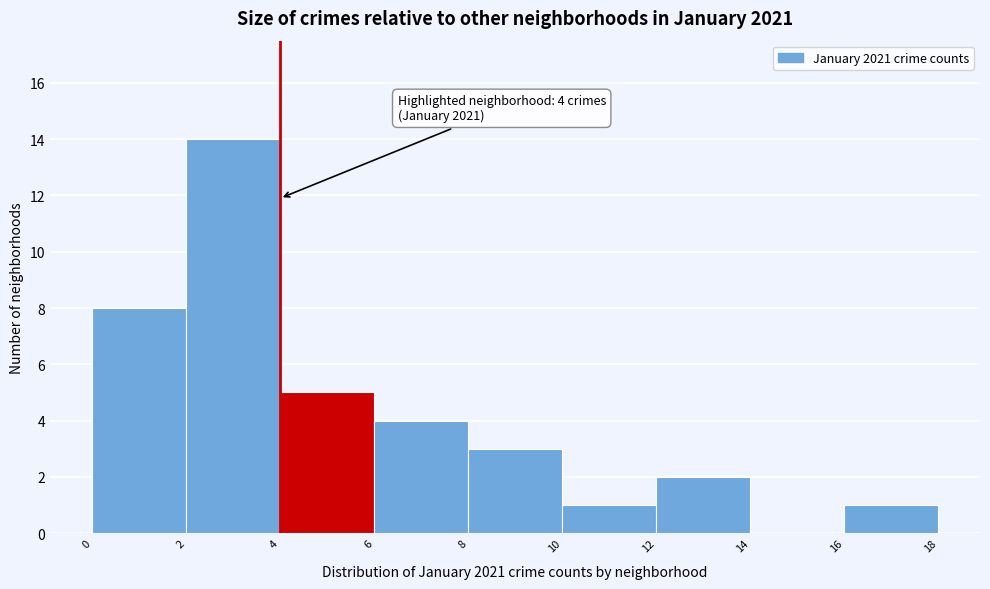

Which range on the x-axis has the tallest bar?

2 to 4